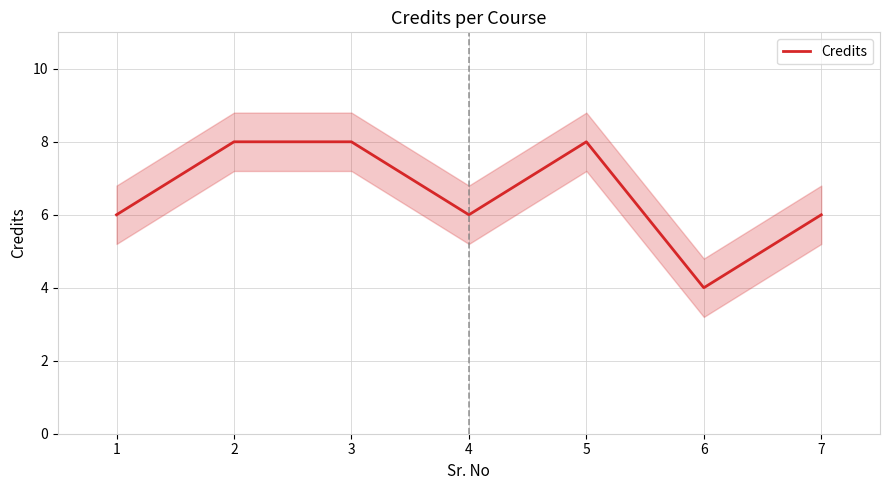

Reading left to right, list all the values displayed in this chart.

1=6	2=8	3=8	4=6	5=8	6=4	7=6